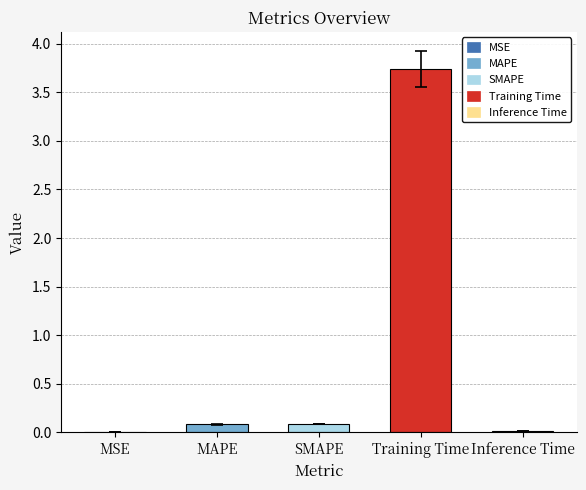

What is the sum of all values?

3.9